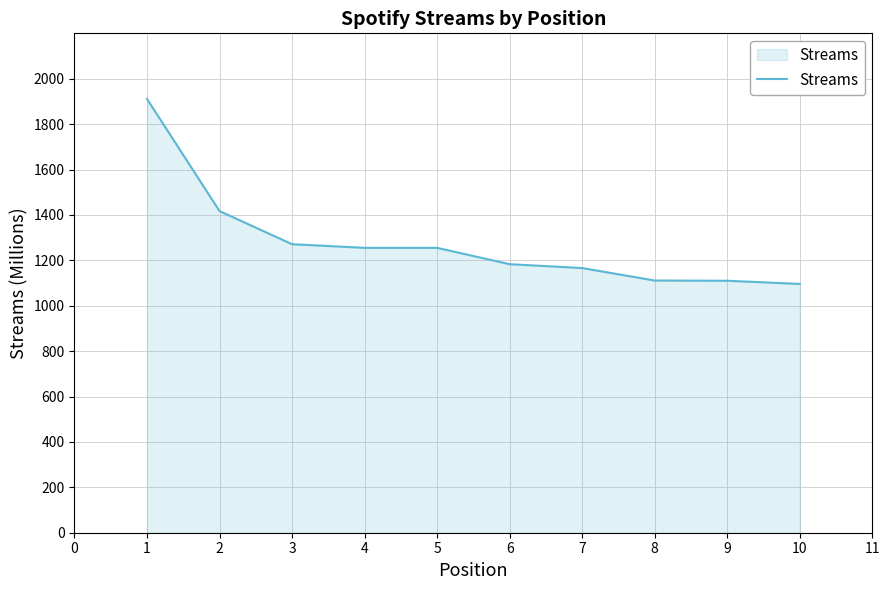

The value at 4 is 2009. True or false?

False